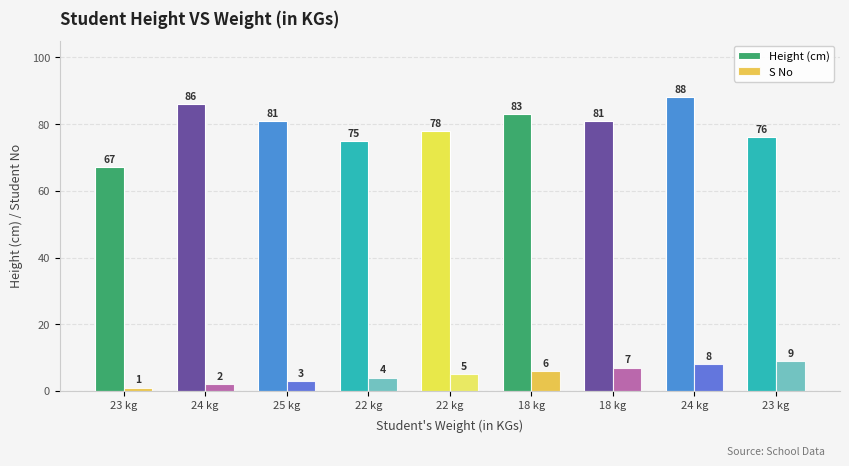

Which category has the highest value across all series?

24 kg